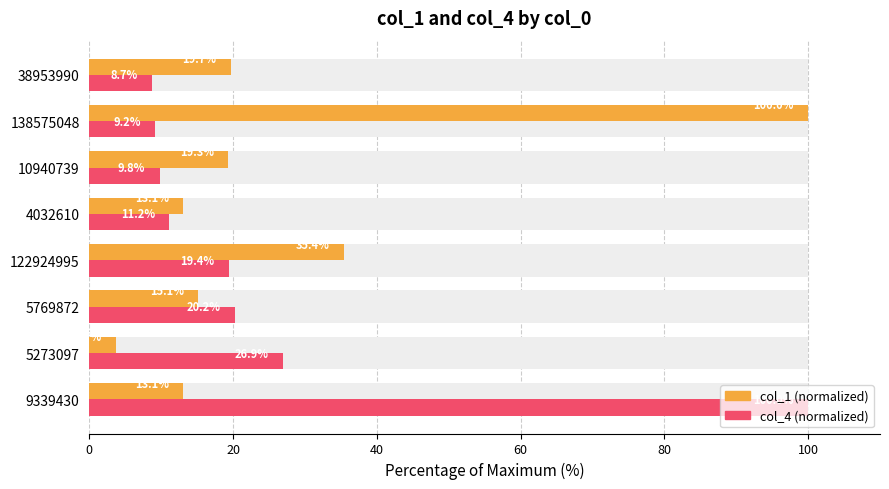

At 5769872, list the series in order from largest to smallest.

col_4, col_1